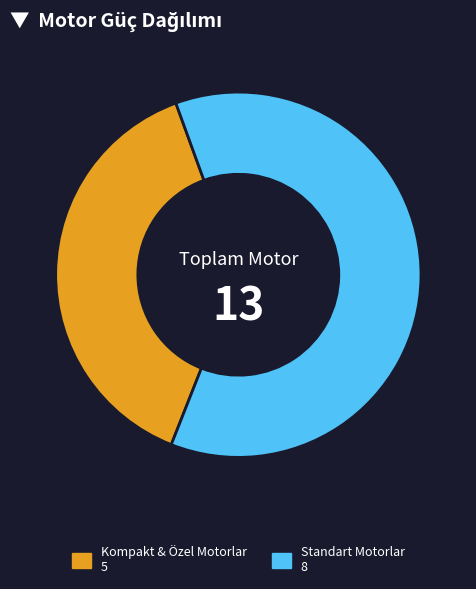

How many slices are in this pie chart?

2